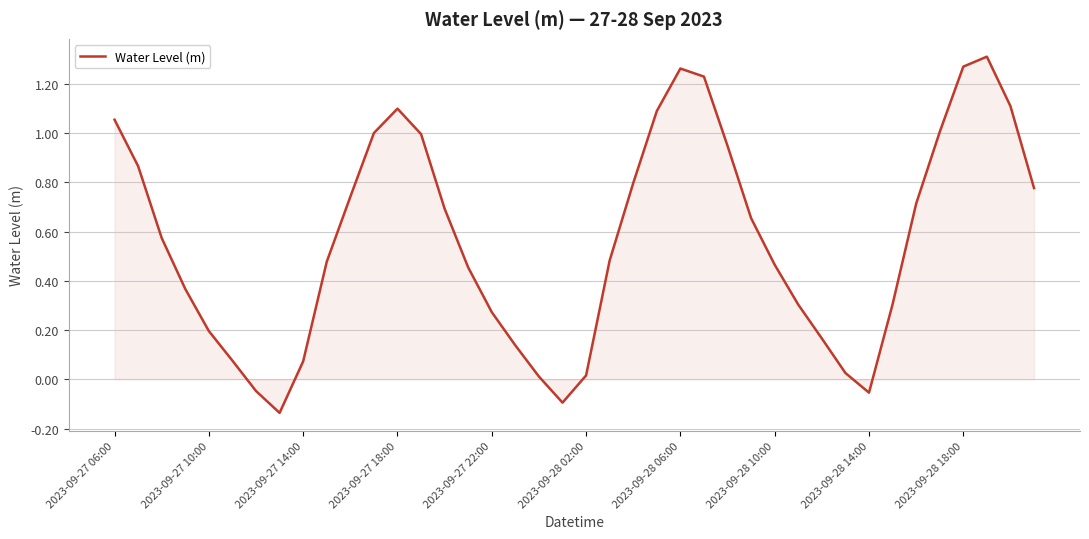

True or false: the data has more than 0 interior local peaks.

True